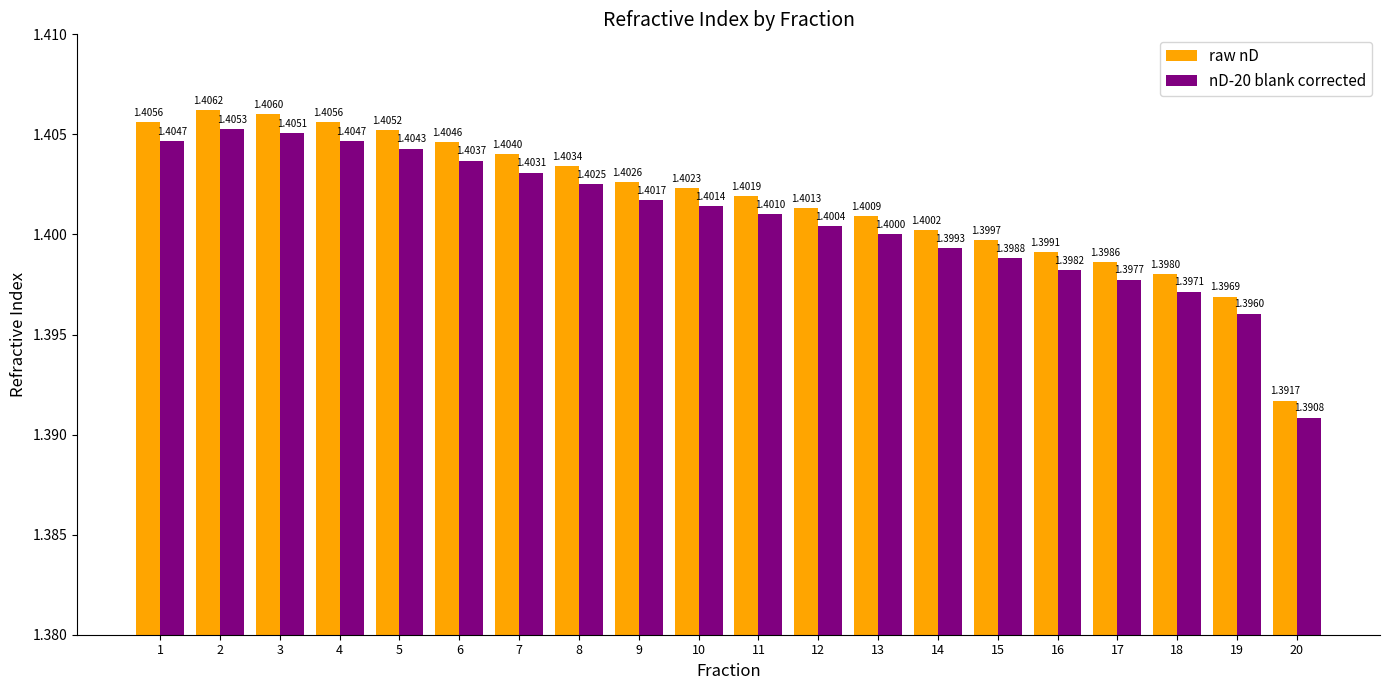

What is the sum of all nD-20 blank corrected values?

28.0